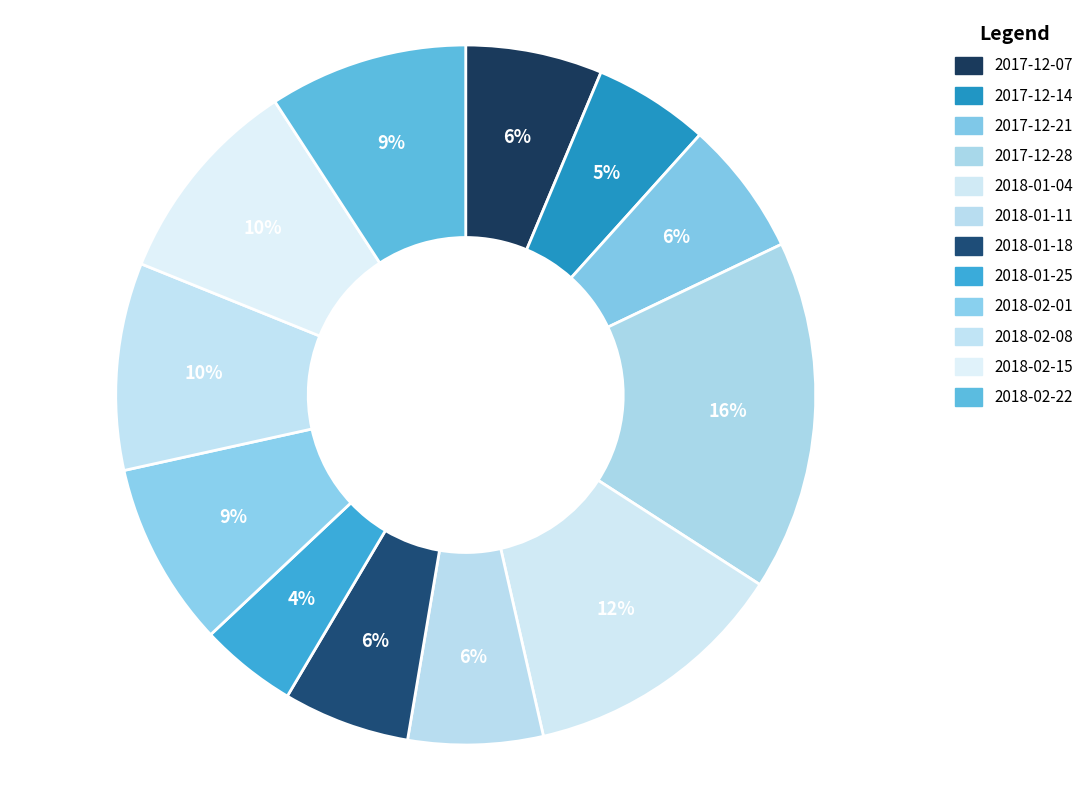

How many segments does this pie chart have?

12